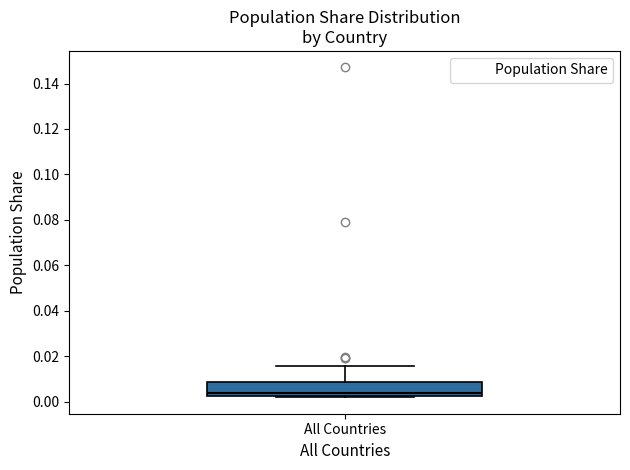

Transcribe this box plot: give where the median line is, the range the box spans, and where the two whiskers end, as read against the y-axis. The values are not printed on the chart, so give them approximately, as read against the axis.

median 0.004, box 0.002 to 0.008, whiskers 0.002 to 0.016